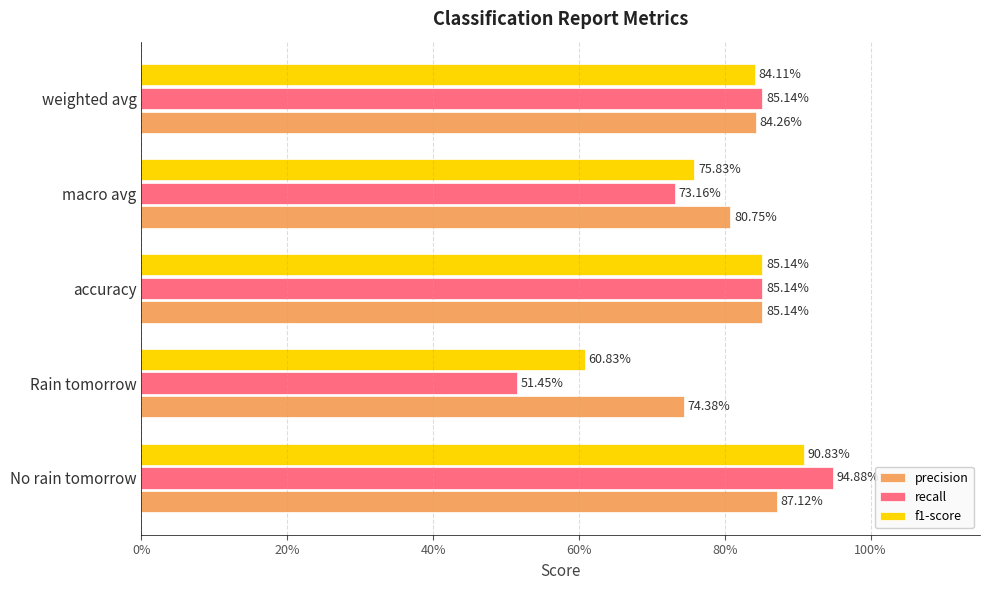

List the series in order of their overall mean, highest first.

precision, f1-score, recall